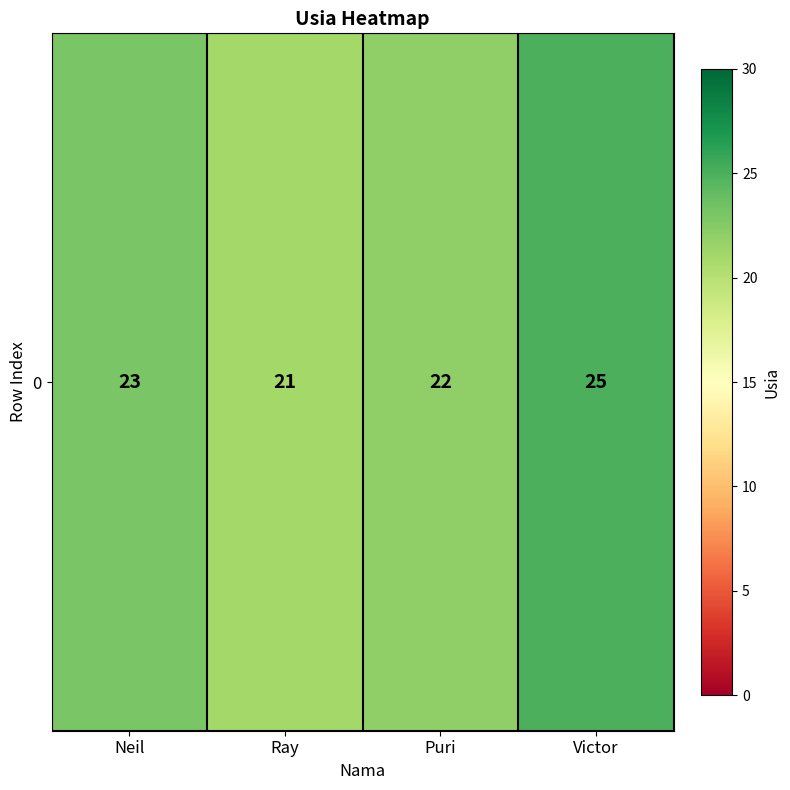

Reading left to right, list all the values displayed in this chart.

23	21	22	25